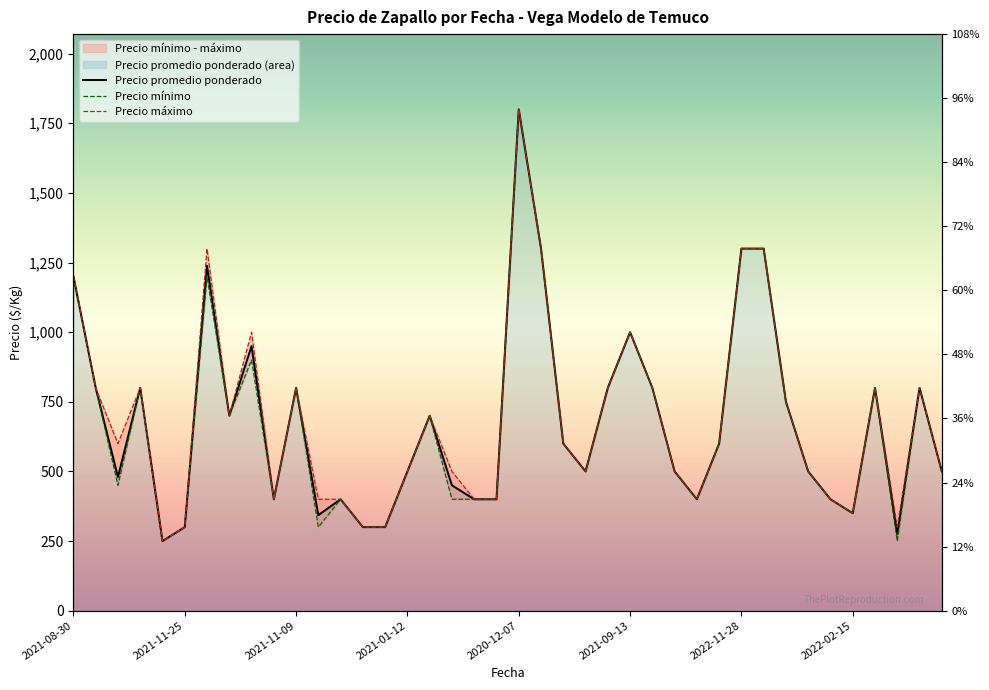

Read the Precio promedio ponderado value at 14, to the nearest 100.

300